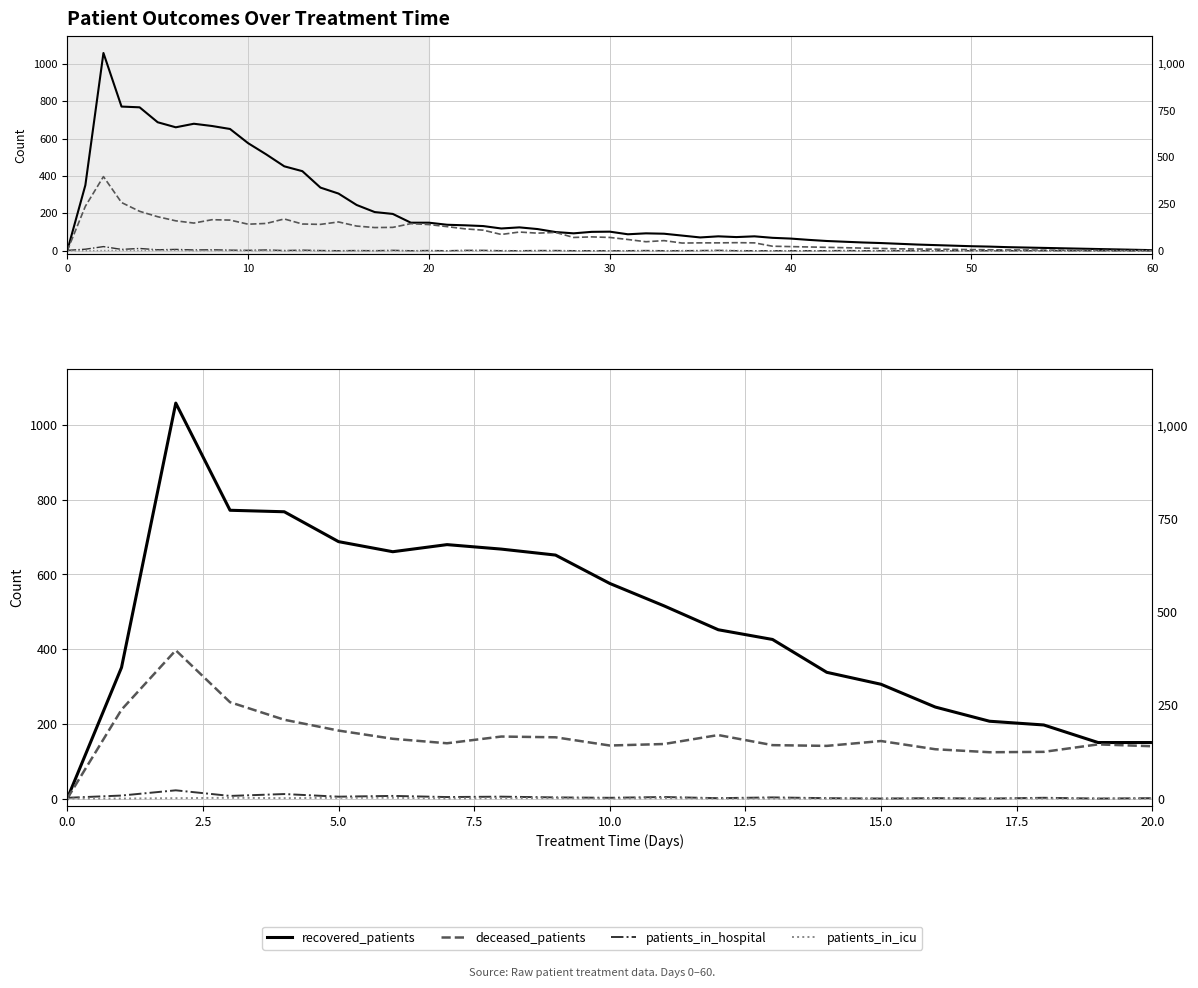

The patients_in_icu series shows 0 at 16. True or false?

True